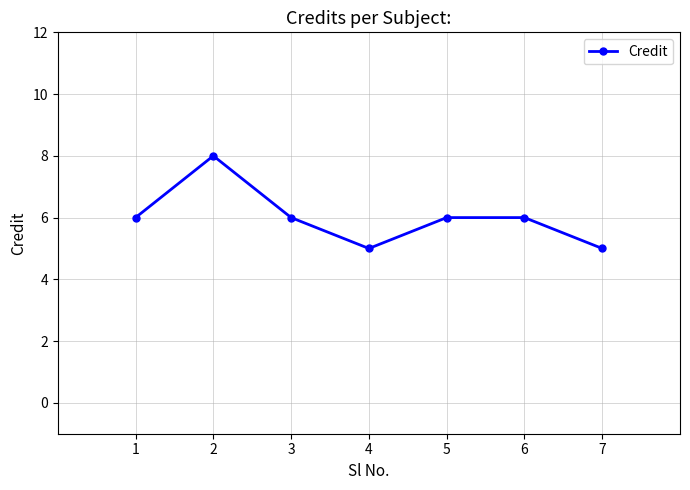

What is the average value?

6